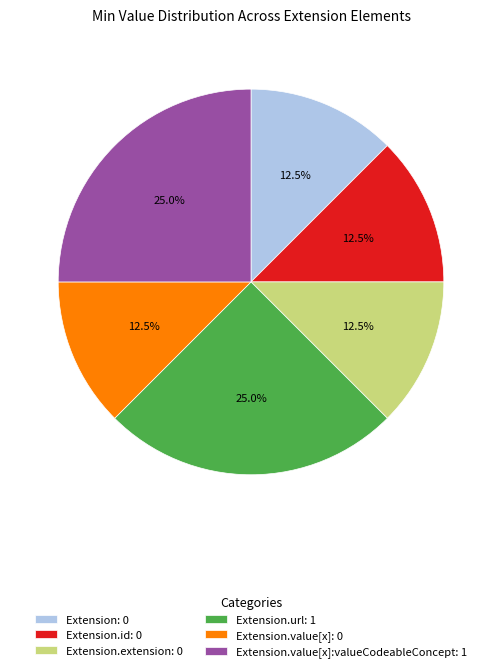

Is there any slice that represents more than half of the pie?

No